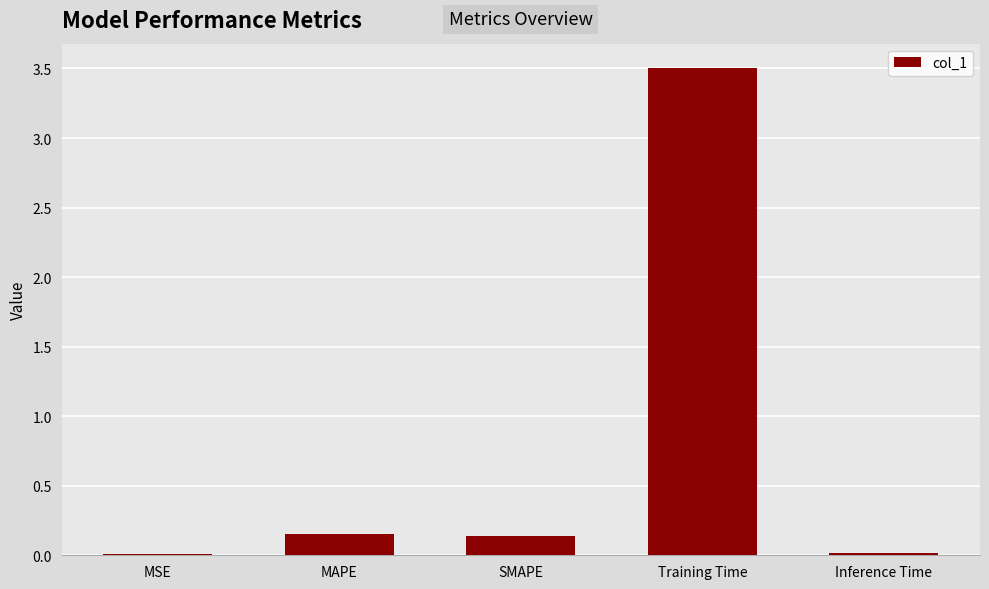

Which has a higher value, Training Time or MSE?

Training Time